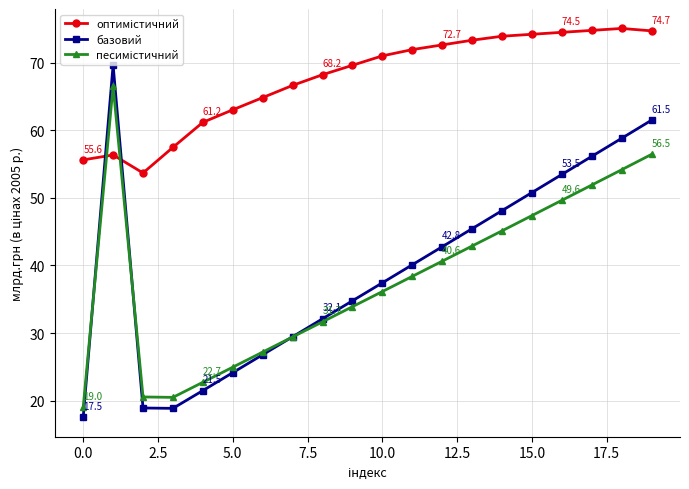

What is the minimum value for базовий?

17.5